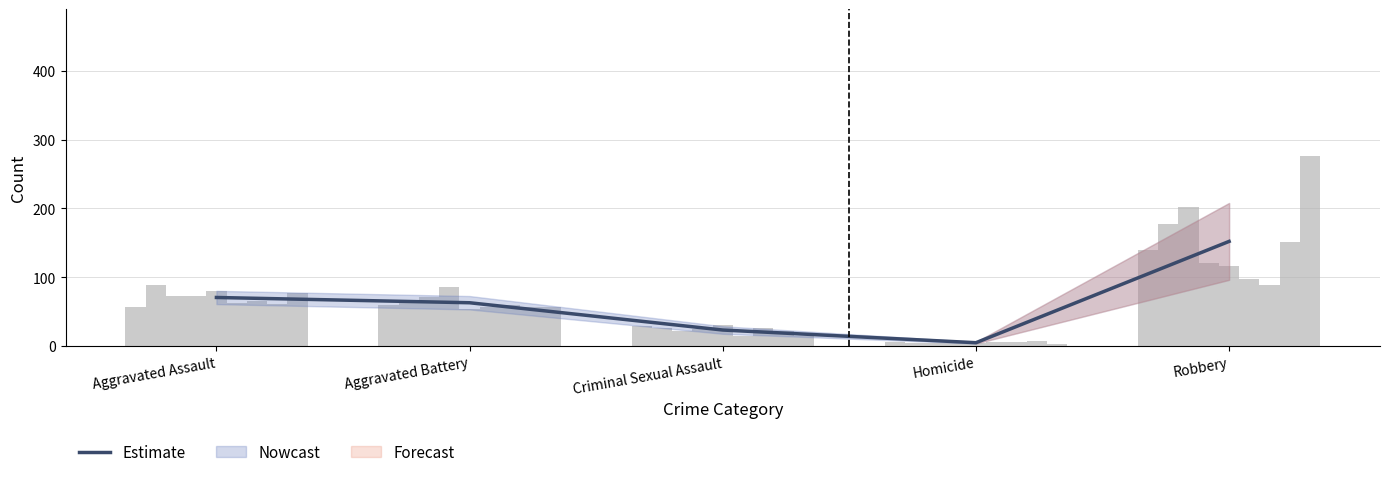

How many data points does each series have?

5